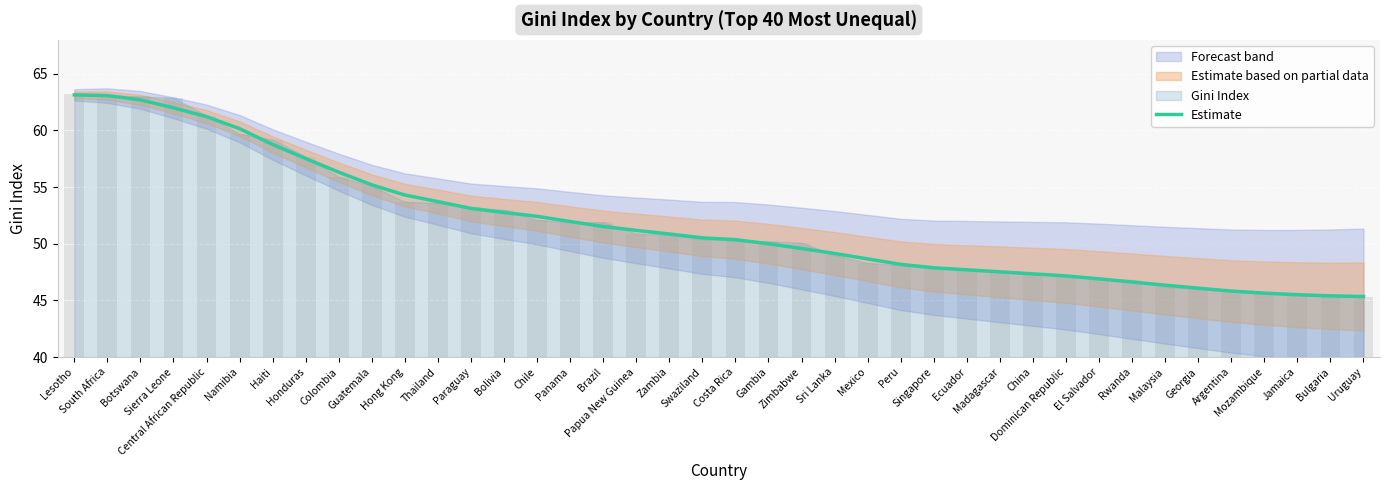

At which category does the chart reach its peak across all series?

Lesotho